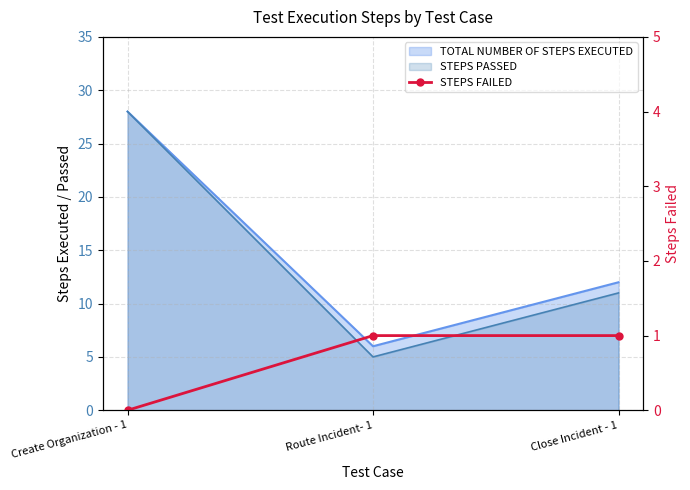

The value at Route Incident- 1 is 2. True or false?

False